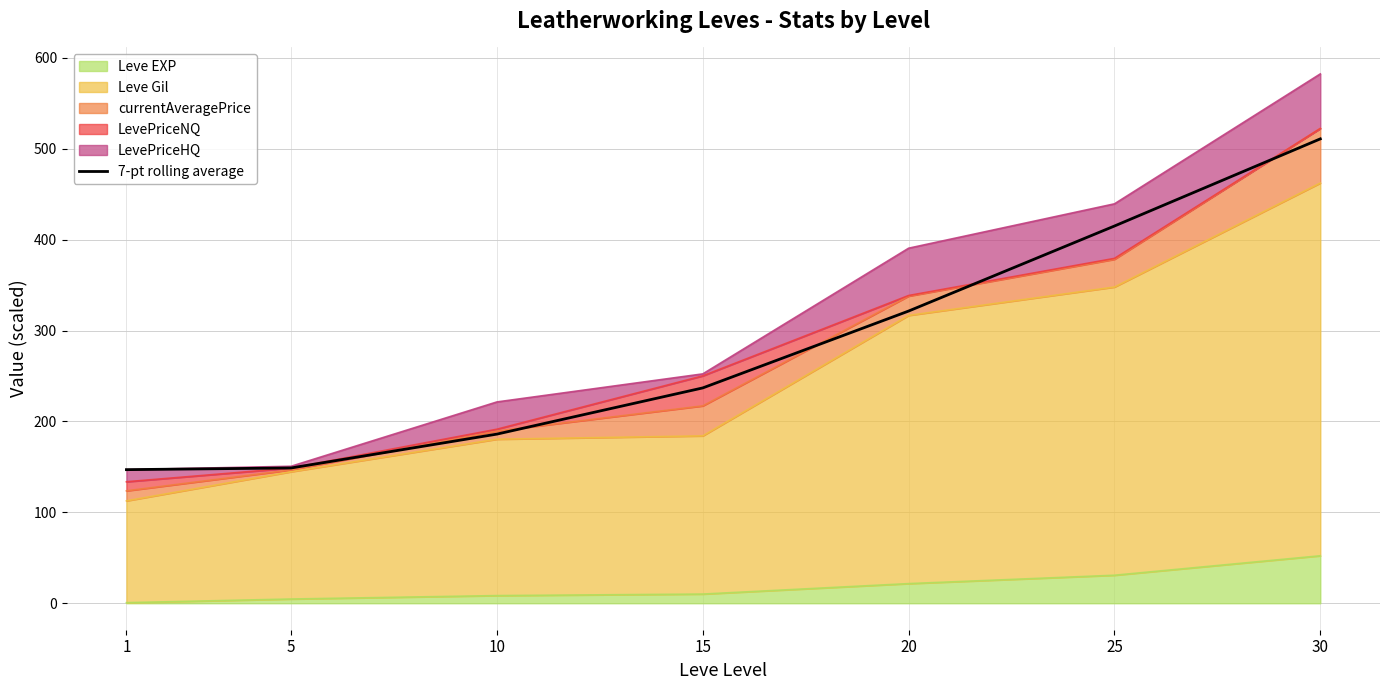

What is the value of the 5th point from the left?

321.4